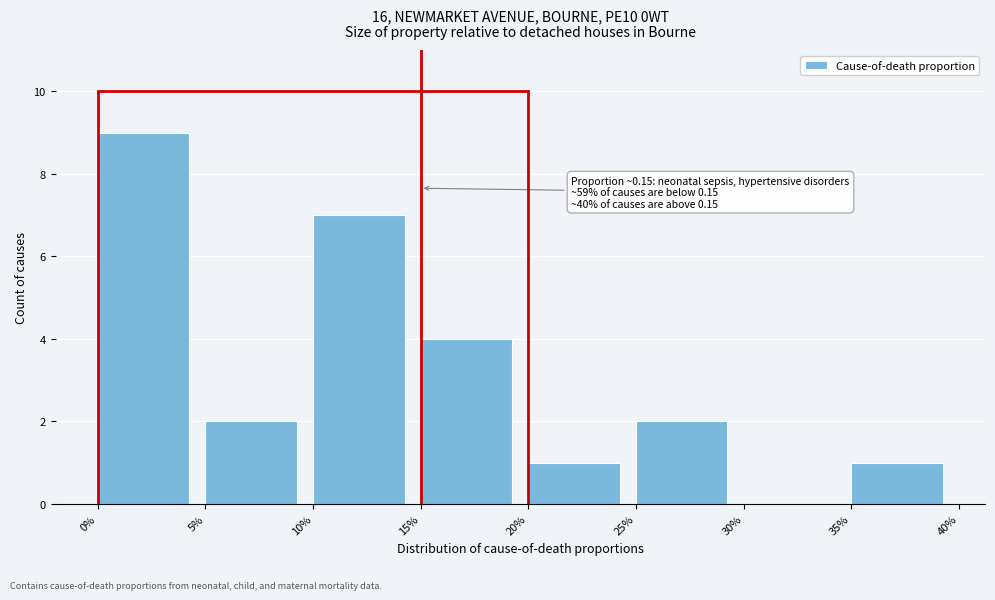

Reading left to right, extract all data points from this chart.

0%=9	5%=2	10%=7	15%=4	20%=1	25%=2	30%=0	35%=1